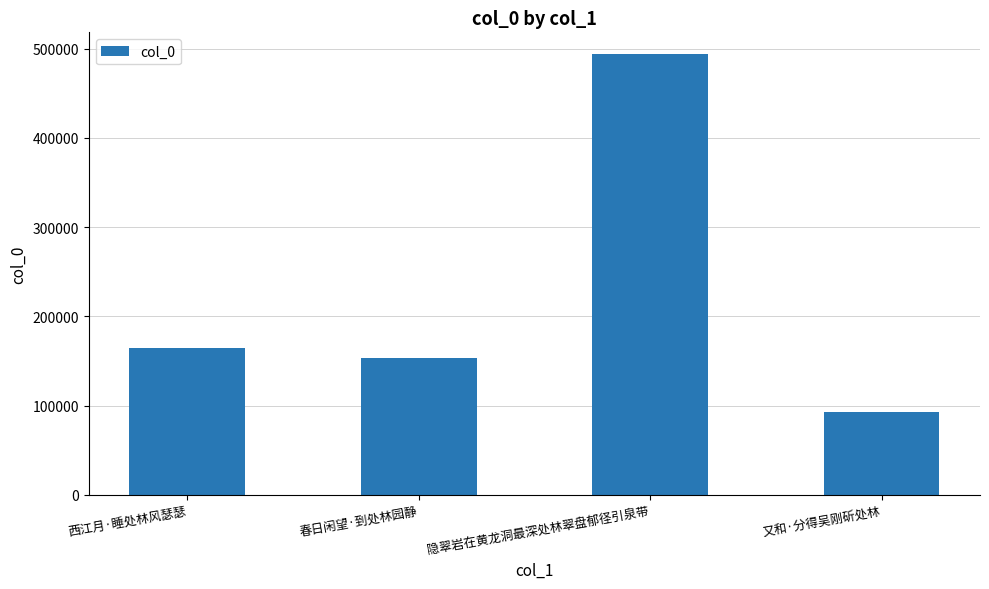

What is the smallest value displayed?

92495